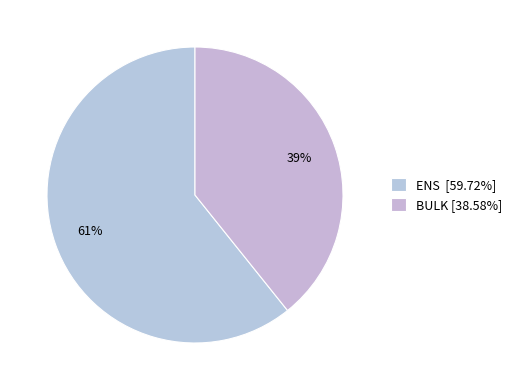

Combined, what portion of the pie is BULK and ENS?

100.0%